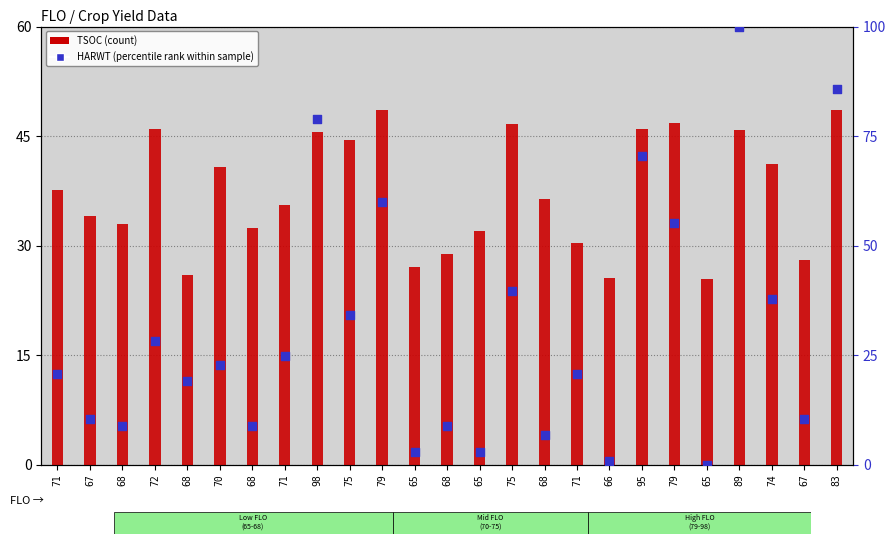

Which series contains the lowest Y value?

HARWT (percentile rank)